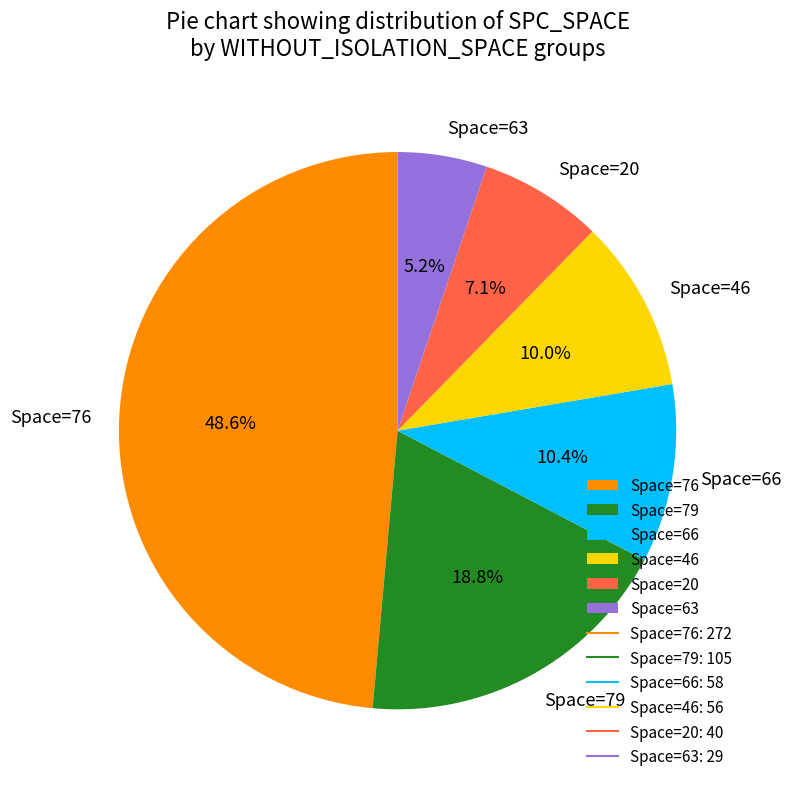

To the nearest percent, what is the difference between the largest and smallest slice percentages?

43%